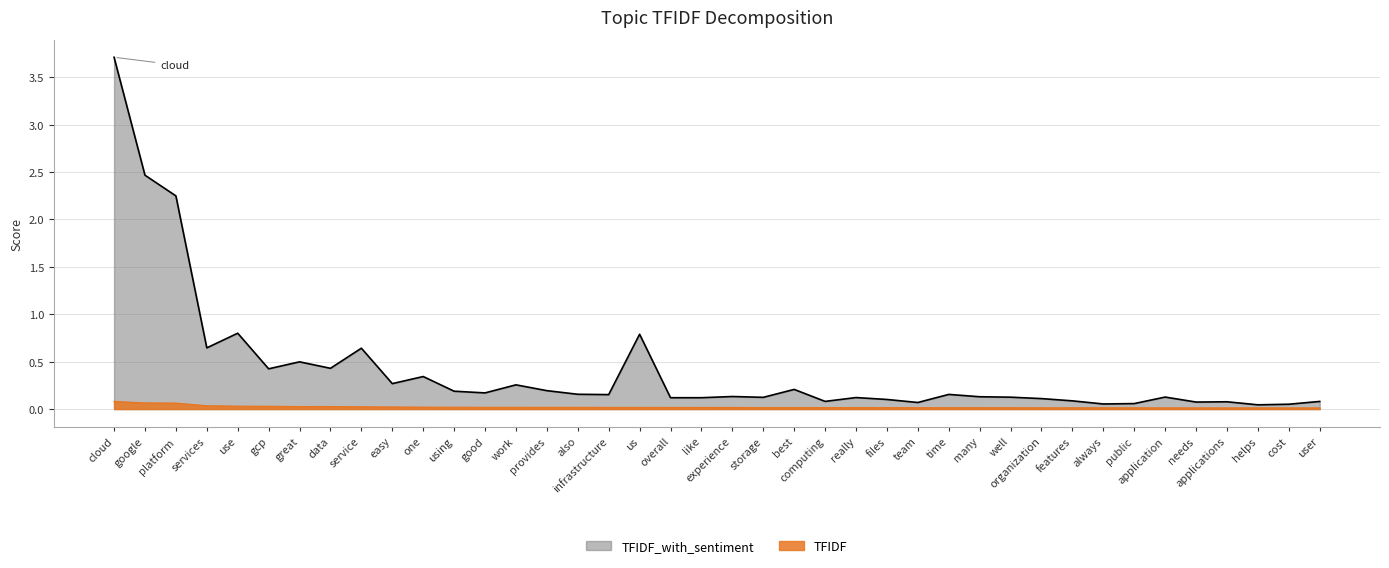

What is the difference between the maximum and minimum values in the TFIDF_with_sentiment series?

3.7